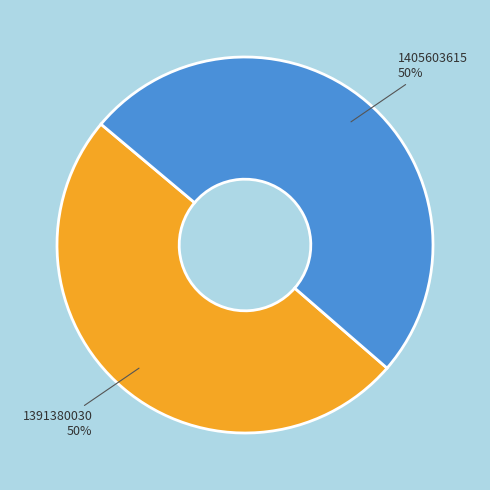

How many segments does this pie chart have?

2